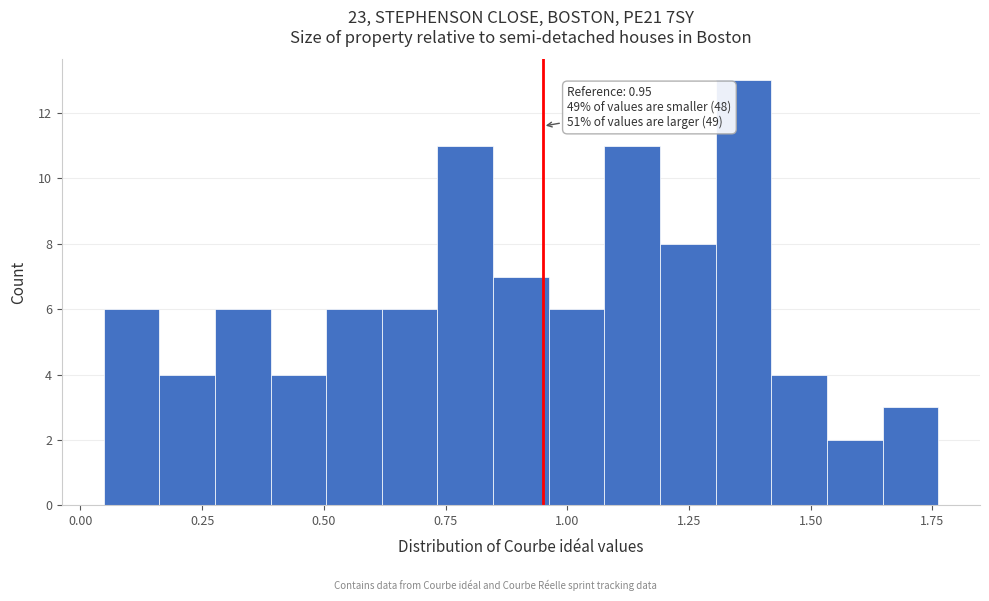

Read against the x-axis, roughly where is the centre of the tallest bar?

1.35